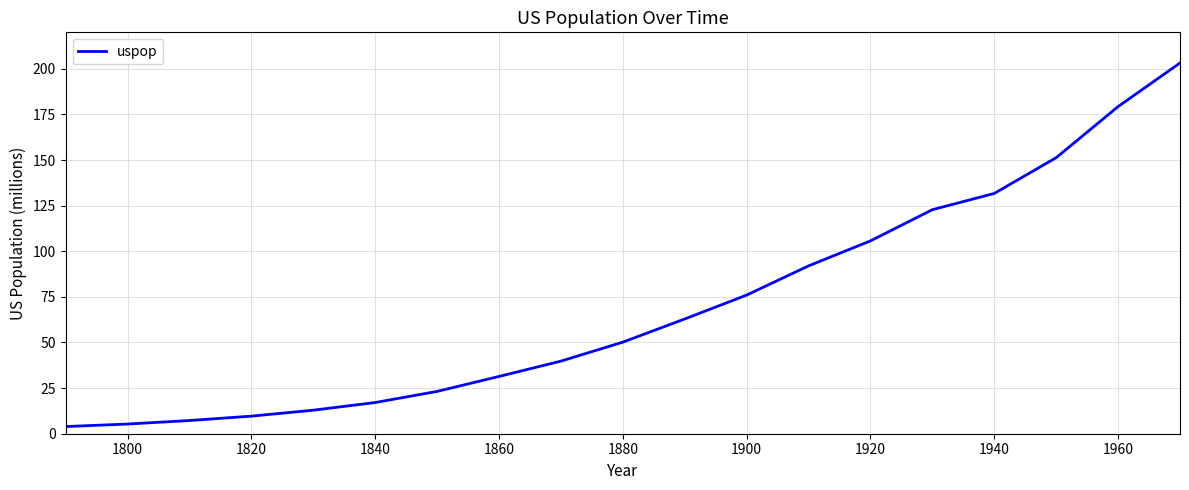

What is the difference between the maximum and minimum values?

199.3